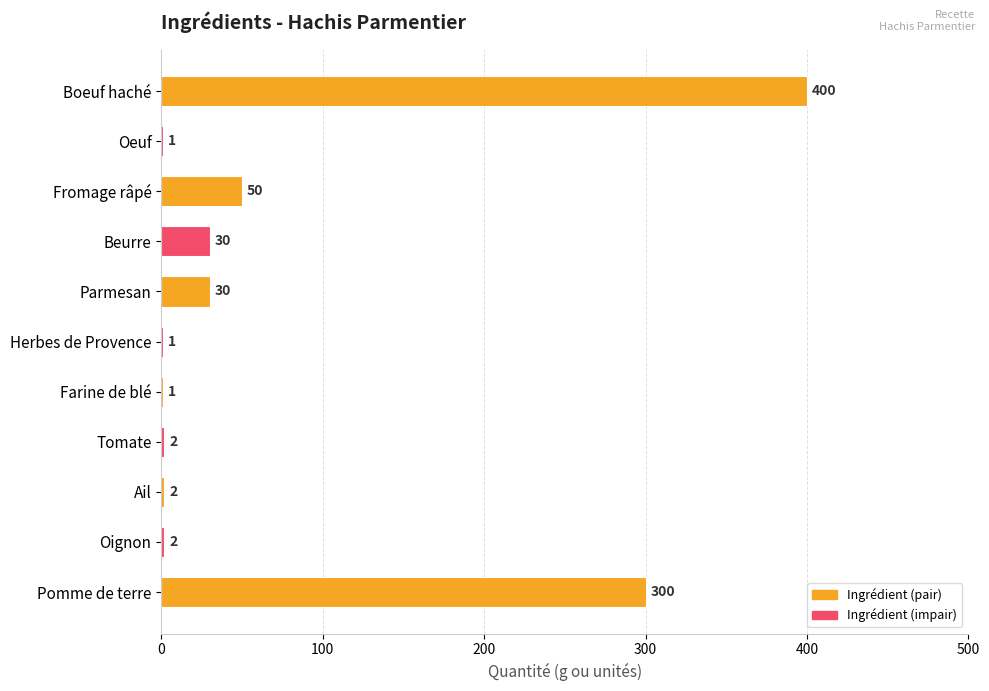

At which label is the value closest to 200?

Pomme de terre